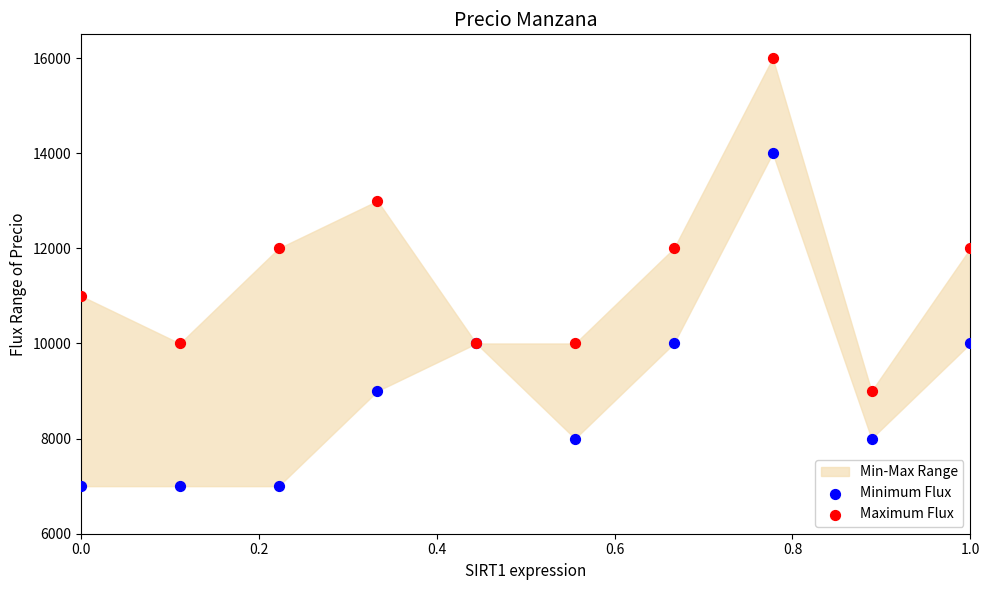

Which series reaches the maximum Y coordinate?

Maximum Flux